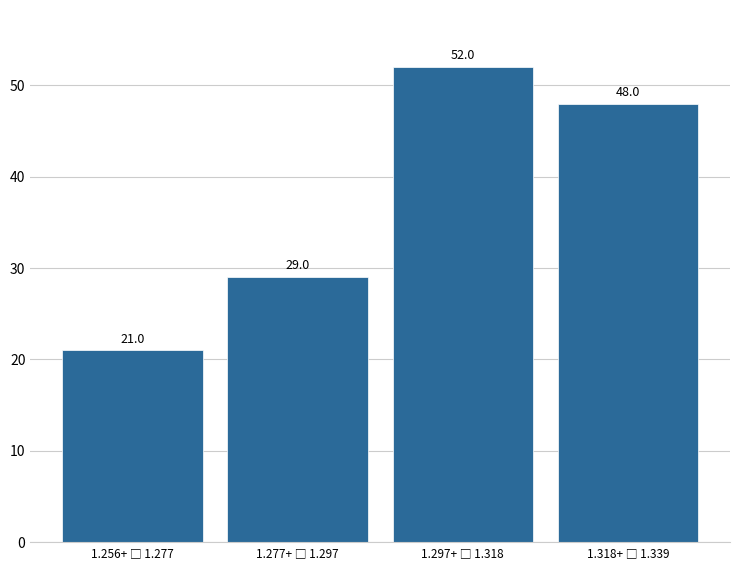

Reading left to right, what are all the values shown in this chart?

21	29	52	48